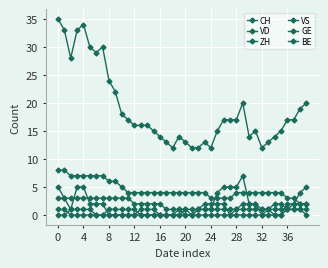

What is the sum of all BE values?

8